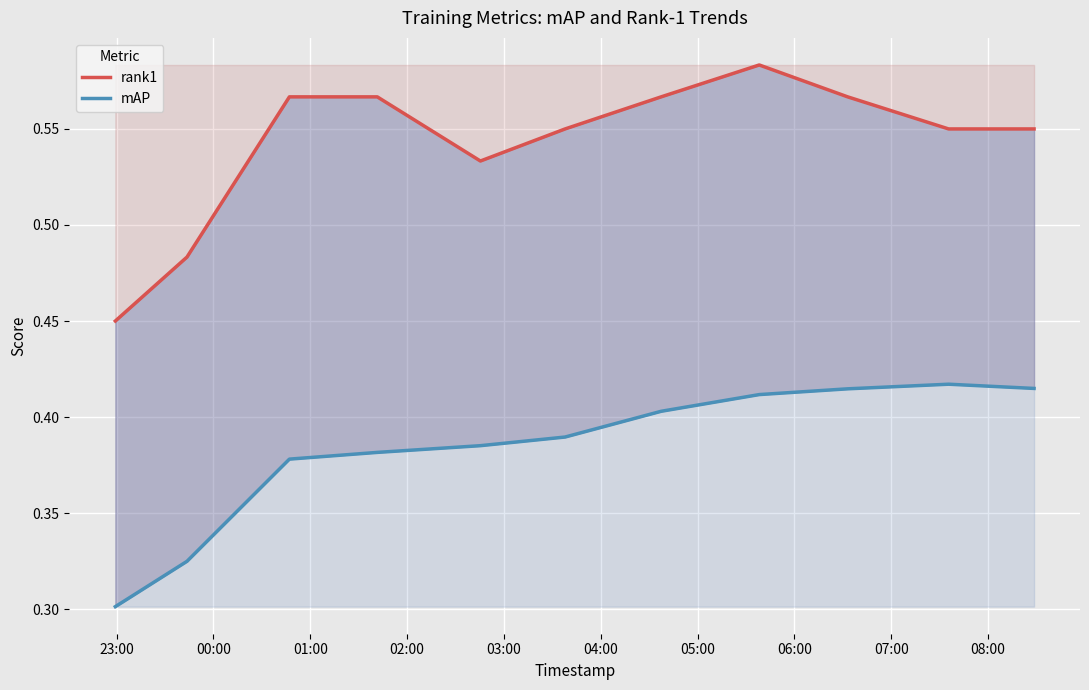

True or false: mAP and rank1 intersect in this chart.

False